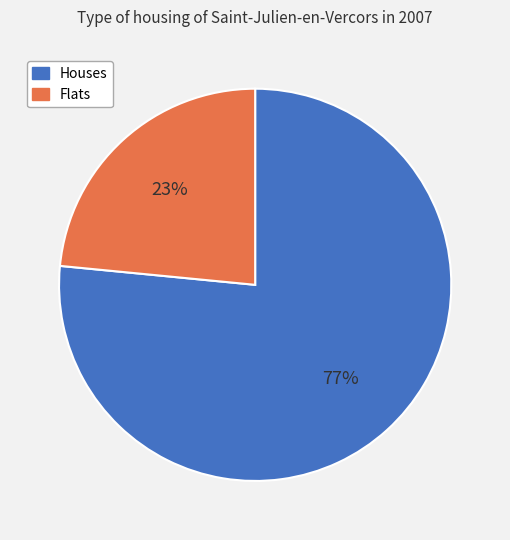

How many segments does this pie chart have?

2